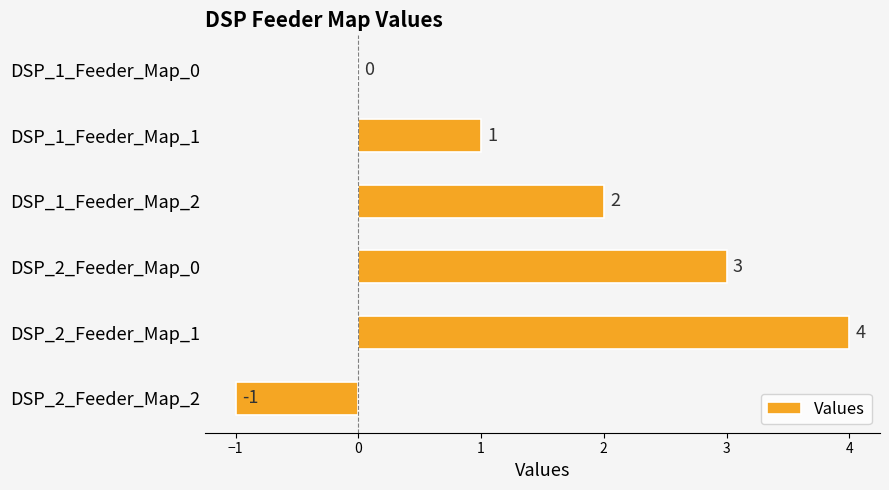

Reading top to bottom, extract all data points from this chart.

DSP_1_Feeder_Map_0=0	DSP_1_Feeder_Map_1=1	DSP_1_Feeder_Map_2=2	DSP_2_Feeder_Map_0=3	DSP_2_Feeder_Map_1=4	DSP_2_Feeder_Map_2=-1